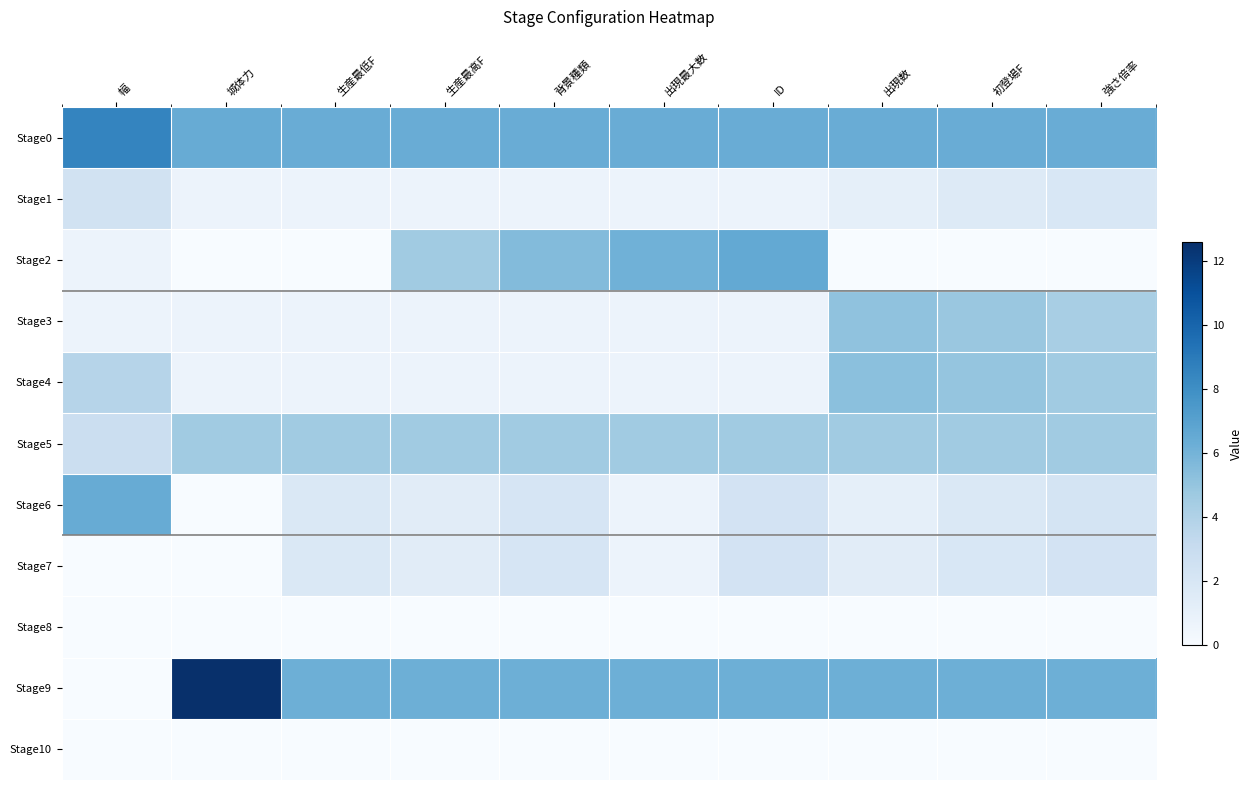

Reading left to right, extract all data points from this chart.

Stage0: 幅=8.5	城体力=6.4	生産最低F=6.4	生産最高F=6.4	背景種類=6.4	出現最大数=6.4	ID=6.4	出現数=6.4	初登場F=6.4	強さ倍率=6.4
Stage1: 幅=2.4	城体力=0.7	生産最低F=0.7	生産最高F=0.7	背景種類=0.7	出現最大数=0.7	ID=0.7	出現数=1.1	初登場F=1.6	強さ倍率=1.9
Stage2: 幅=0.7	城体力=0.0	生産最低F=0.0	生産最高F=4.6	背景種類=5.5	出現最大数=6.1	ID=6.6	出現数=0.0	初登場F=0.0	強さ倍率=0.0
Stage3: 幅=0.7	城体力=0.7	生産最低F=0.7	生産最高F=0.7	背景種類=0.7	出現最大数=0.7	ID=0.7	出現数=5.2	初登場F=4.8	強さ倍率=4.3
Stage4: 幅=3.8	城体力=0.7	生産最低F=0.7	生産最高F=0.7	背景種類=0.7	出現最大数=0.7	ID=0.7	出現数=5.3	初登場F=5.0	強さ倍率=4.6
Stage5: 幅=2.8	城体力=4.6	生産最低F=4.6	生産最高F=4.6	背景種類=4.6	出現最大数=4.6	ID=4.6	出現数=4.6	初登場F=4.6	強さ倍率=4.6
Stage6: 幅=6.4	城体力=0.0	生産最低F=1.8	生産最高F=1.4	背景種類=2.1	出現最大数=0.7	ID=2.3	出現数=1.1	初登場F=1.8	強さ倍率=2.2
Stage7: 幅=0.0	城体力=0.0	生産最低F=1.8	生産最高F=1.4	背景種類=2.1	出現最大数=0.7	ID=2.3	出現数=1.4	初登場F=1.9	強さ倍率=2.3
Stage8: 幅=0.0	城体力=0.0	生産最低F=0.0	生産最高F=0.0	背景種類=0.0	出現最大数=0.0	ID=0.0	出現数=0.0	初登場F=0.0	強さ倍率=0.0
Stage9: 幅=0.0	城体力=12.6	生産最低F=6.2	生産最高F=6.2	背景種類=6.2	出現最大数=6.2	ID=6.2	出現数=6.2	初登場F=6.2	強さ倍率=6.2
Stage10: 幅=0.0	城体力=0.0	生産最低F=0.0	生産最高F=0.0	背景種類=0.0	出現最大数=0.0	ID=0.0	出現数=0.0	初登場F=0.0	強さ倍率=0.0